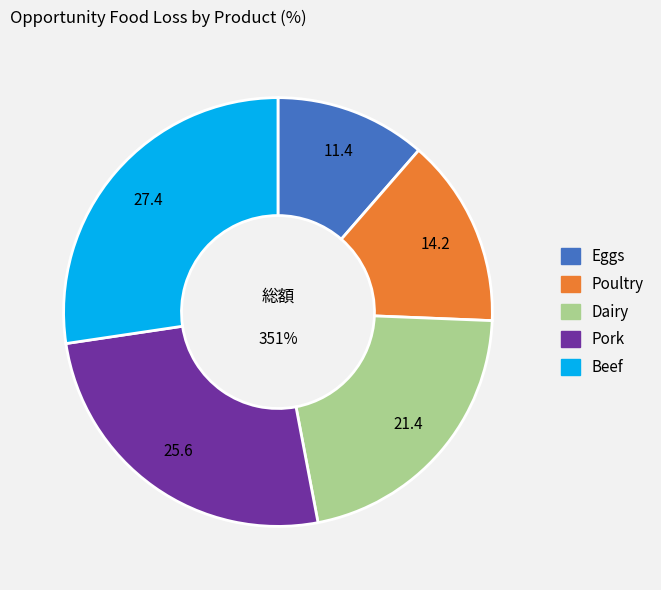

Count the number of slices in the pie.

5